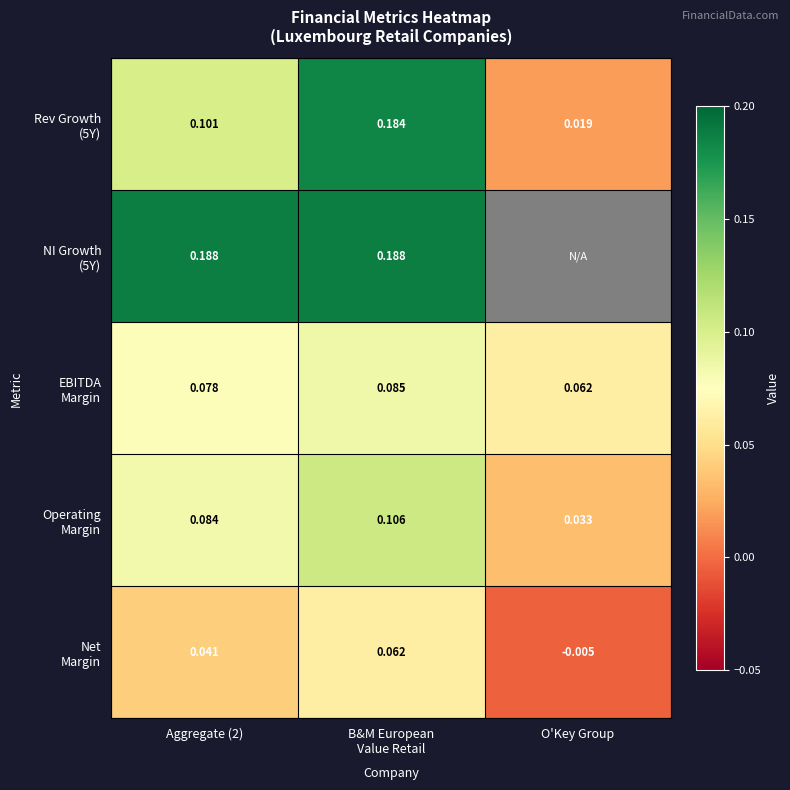

Rank the categories by Rev Growth (5Y) value from lowest to highest.

O'Key Group, Aggregate (2), B&M European Value Retail